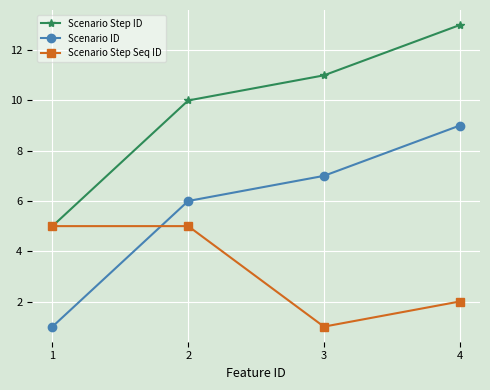

What value does the Scenario ID series have at 2?

6